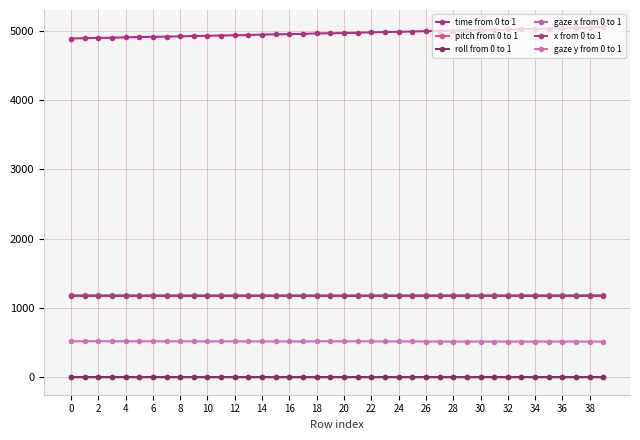

How many lines are shown in the chart?

6